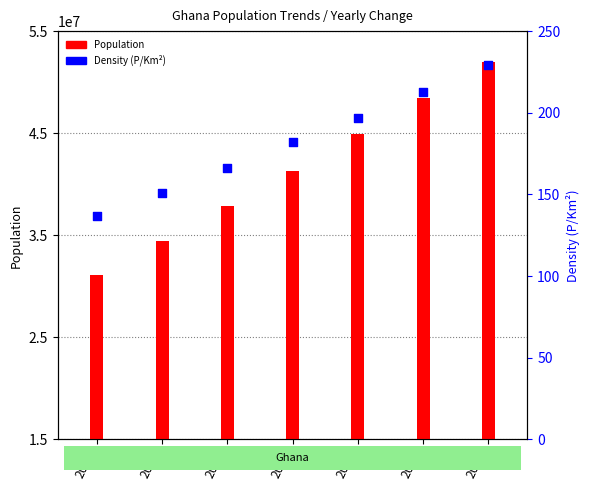

Which series reaches the minimum Y coordinate?

Density (P/Km²)